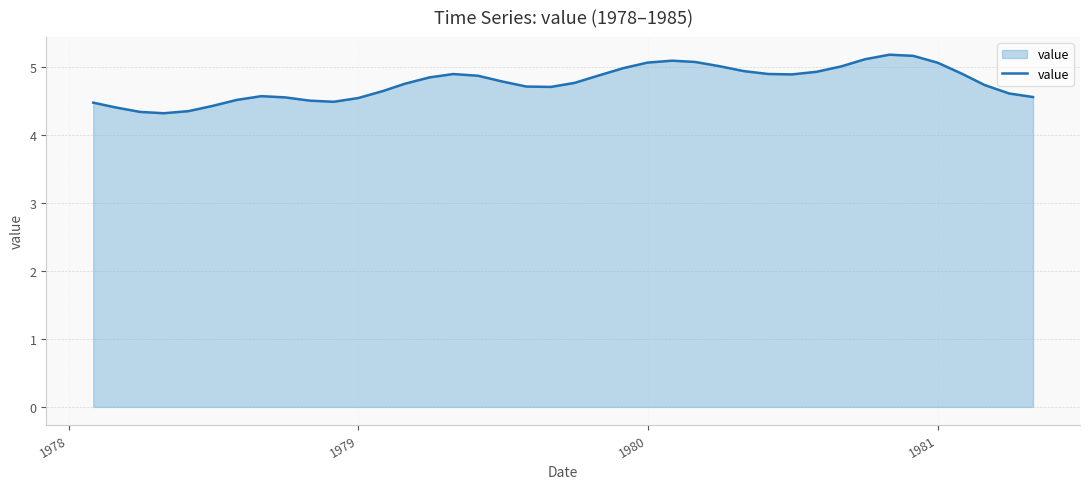

What is the greatest value displayed?

5.2